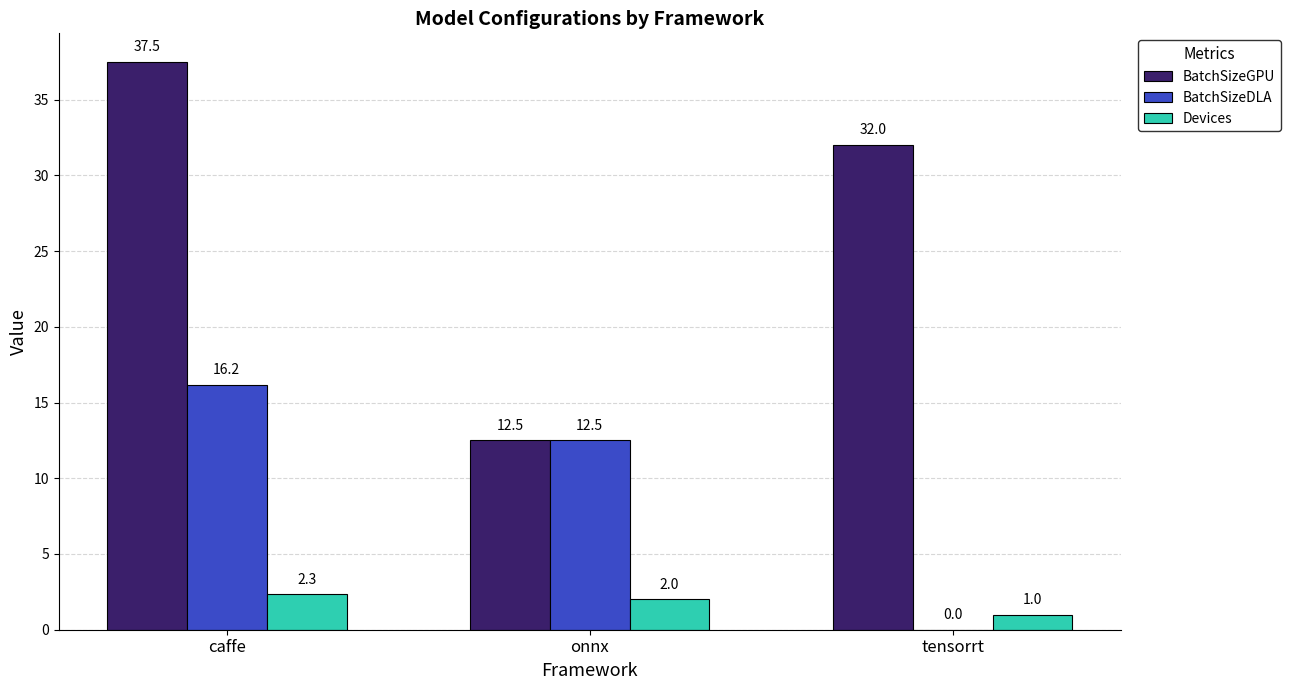

What is the highest value of the Devices series?

2.3